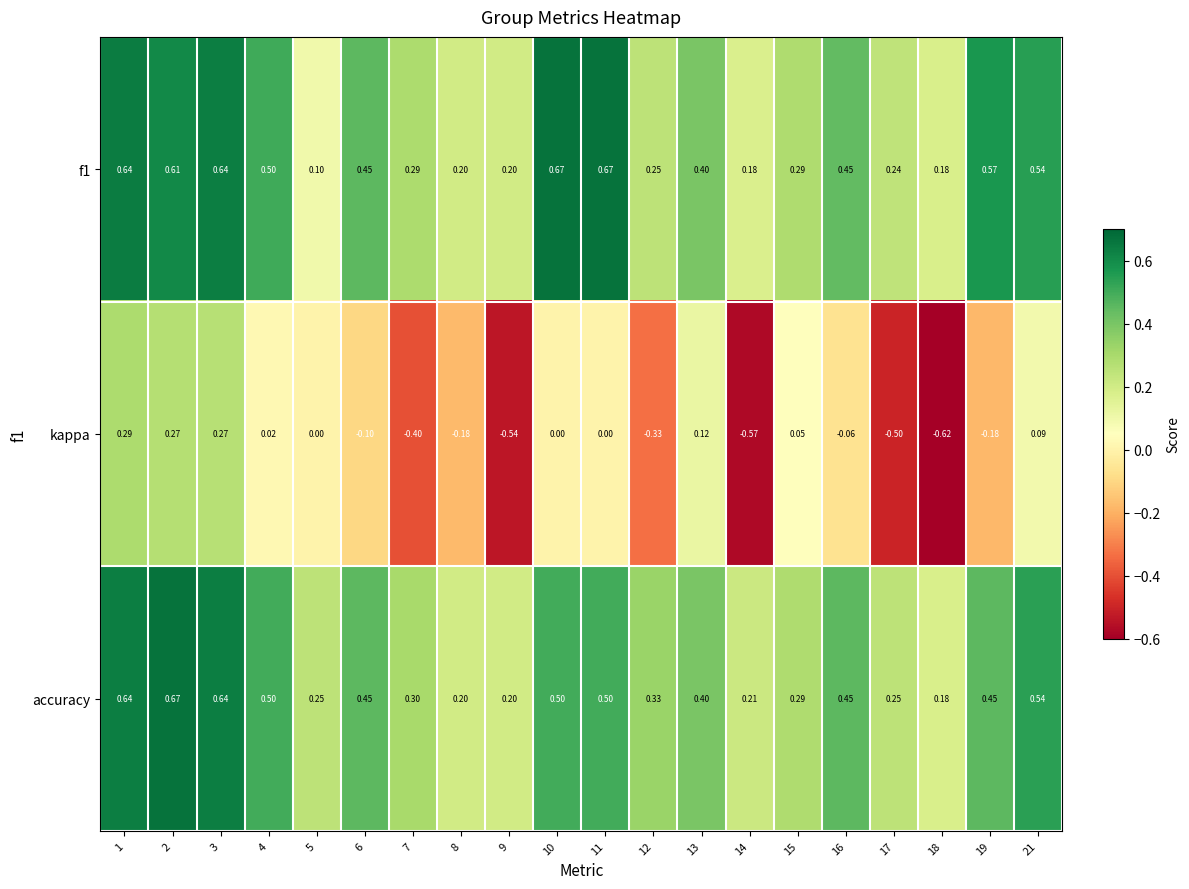

Between 6 and 12, which series saw the biggest shift?

kappa